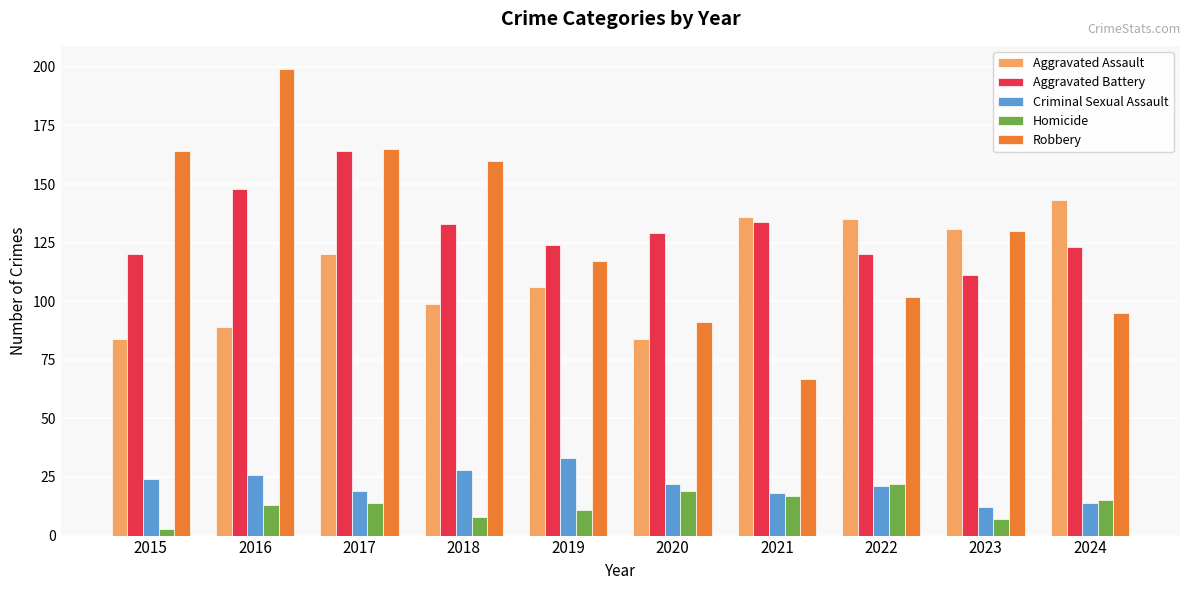

Is it true that Criminal Sexual Assault equals 21 at 2022?

True